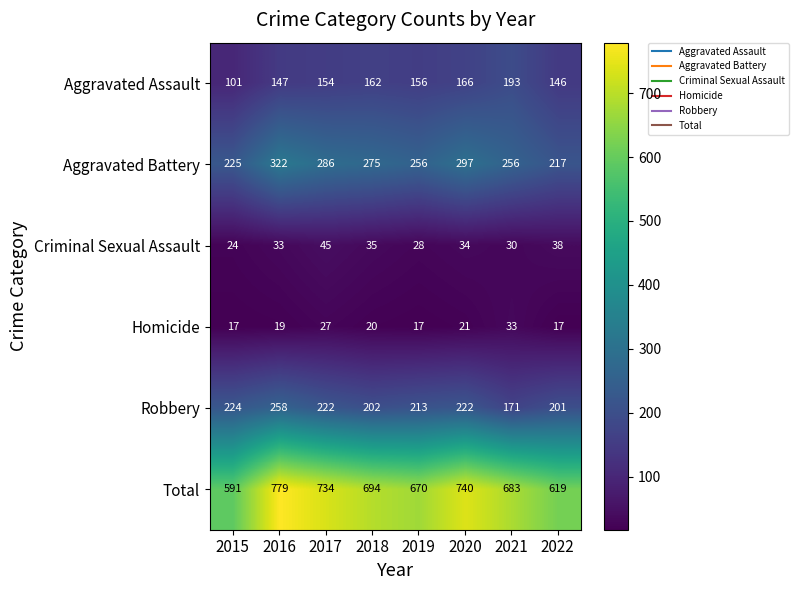

What is the sum of the Total values at 2017 and 2016?

1513